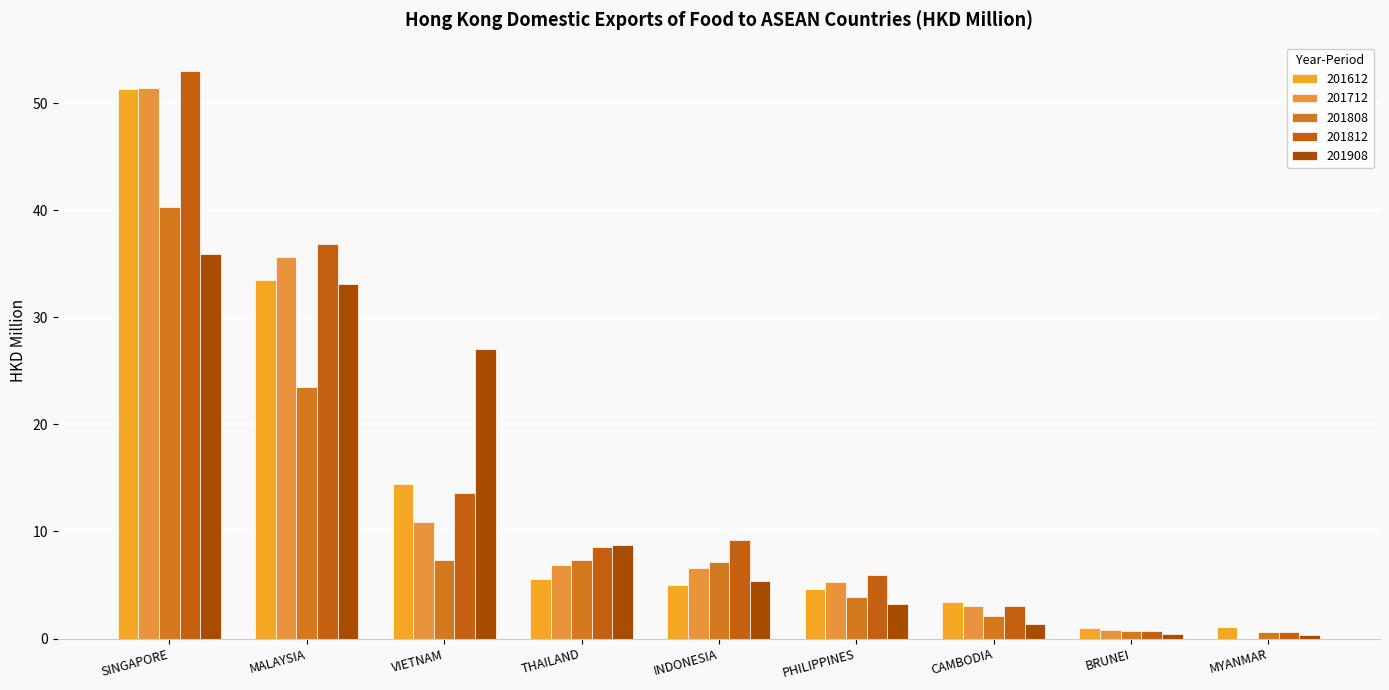

How many values in the 201808 series exceed 7?

5